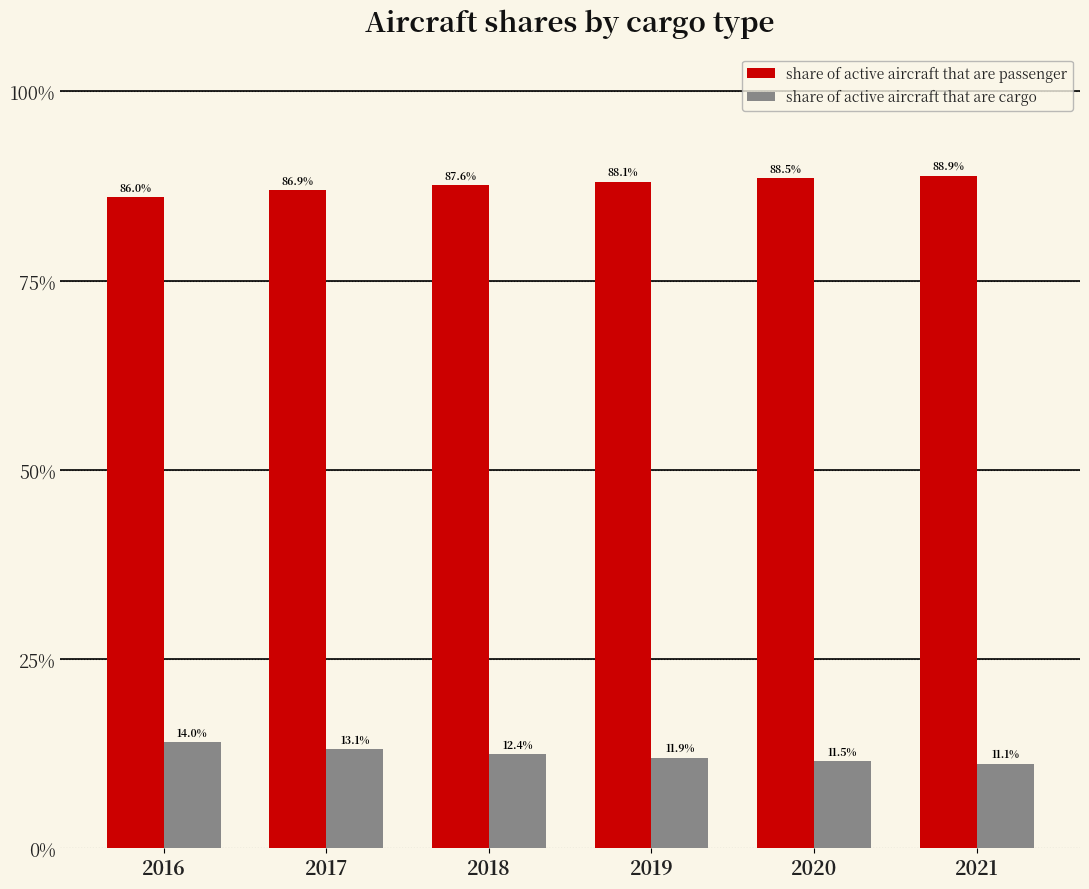

At which label is share of active aircraft that are cargo closest to 0?

2021